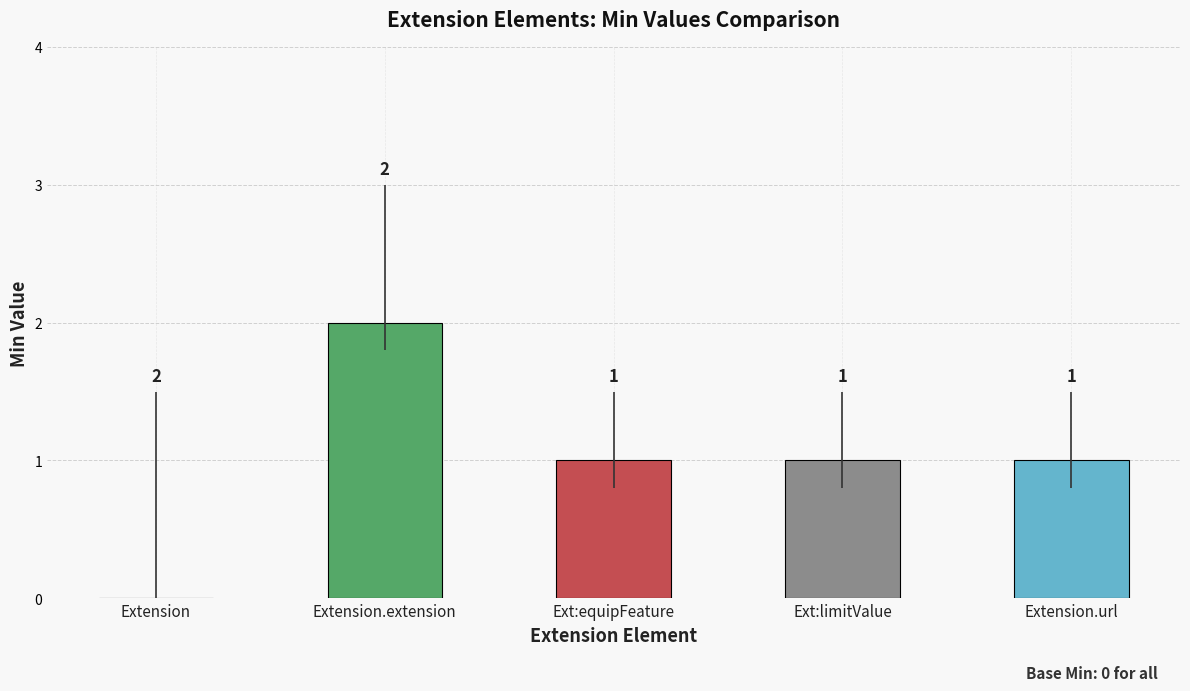

True or false: the data shows 4 at Extension.extension.

False